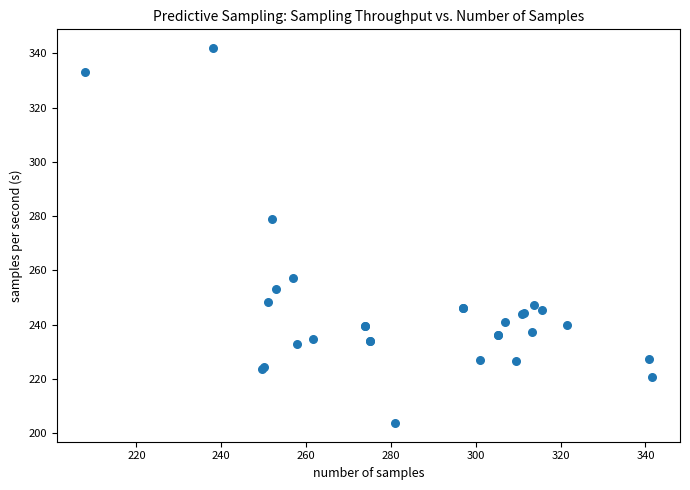

What Y value in the scatter plot is closest to 272?

279.0